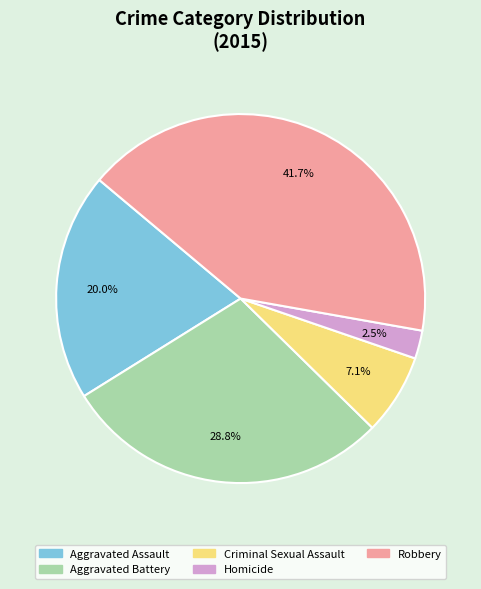

True or false: Homicide accounts for 12% of the total.

False